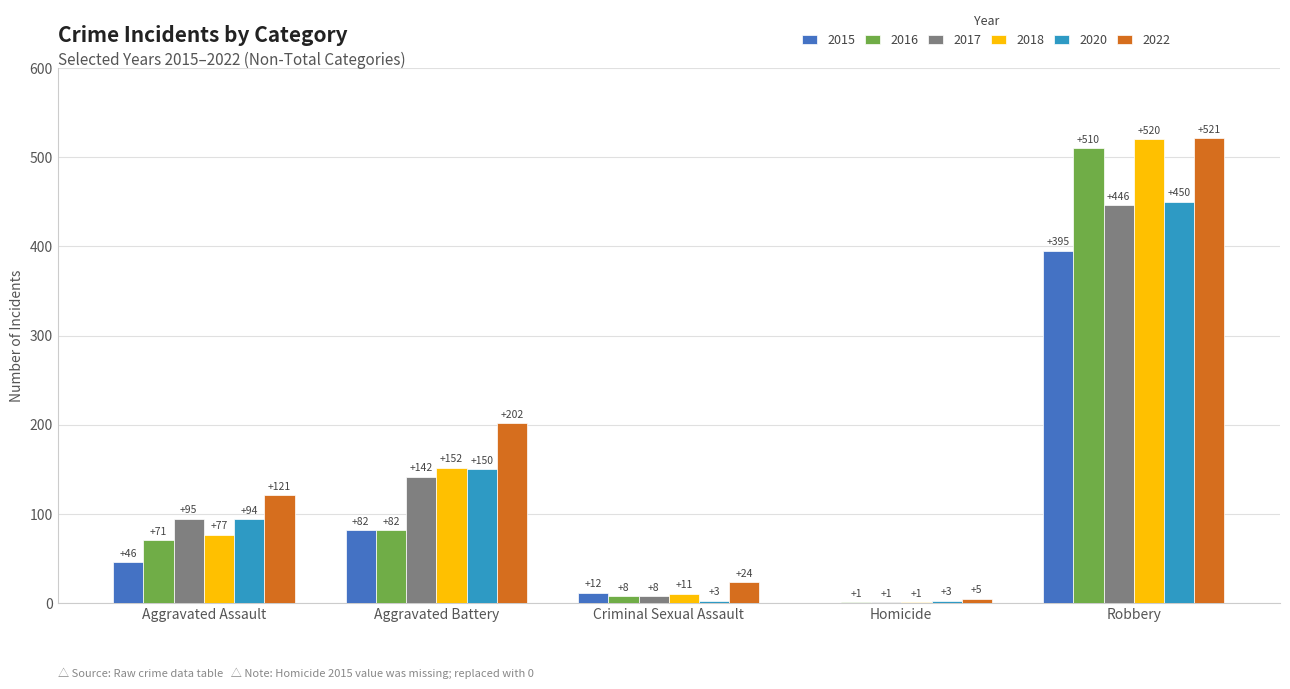

Which category has the highest value in the 2015 series?

Robbery